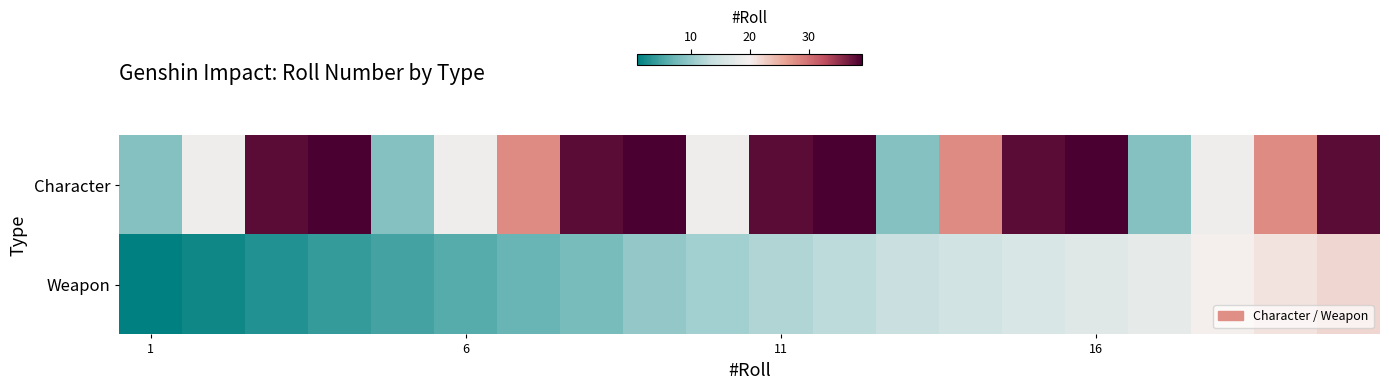

Which series has the widest spread of values?

Character